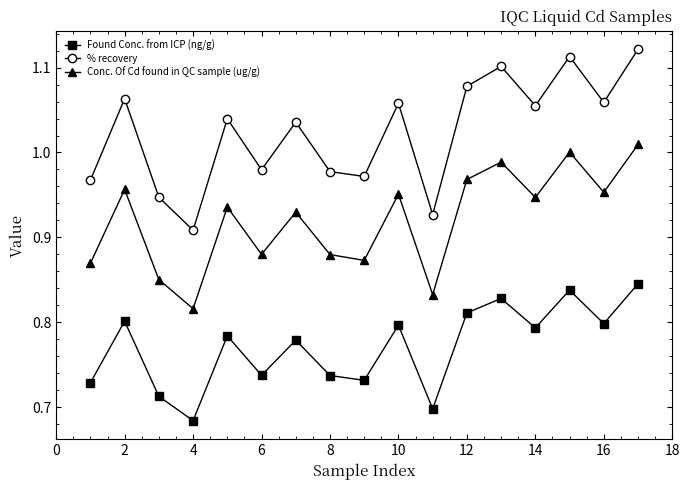

Which series has the largest range (max minus min)?

% recovery